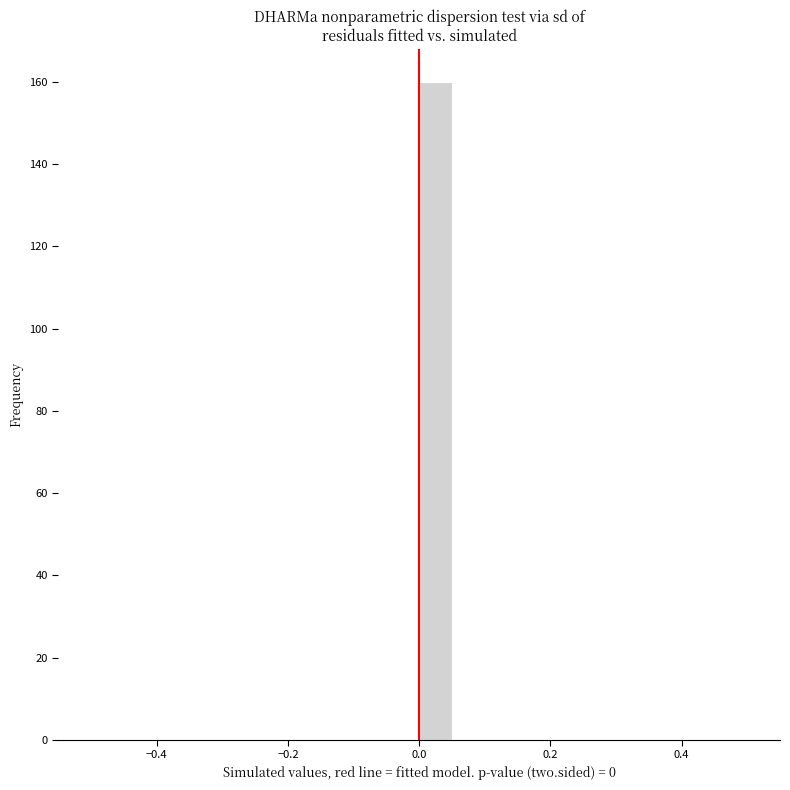

Around what value on the x-axis is the tallest bar? Give the approximate position of its centre, as read against the axis.

0.02